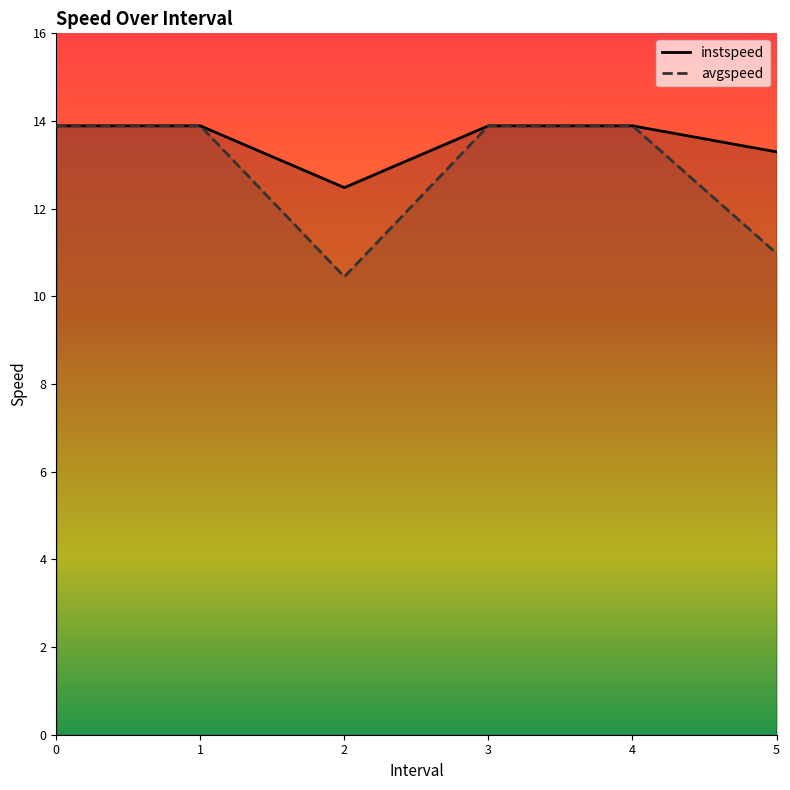

Reading right to left, extract all data points from this chart.

instspeed: 5=13.3	4=13.9	3=13.9	2=12.5	1=13.9	0=13.9
avgspeed: 5=11.0	4=13.9	3=13.9	2=10.4	1=13.9	0=13.9